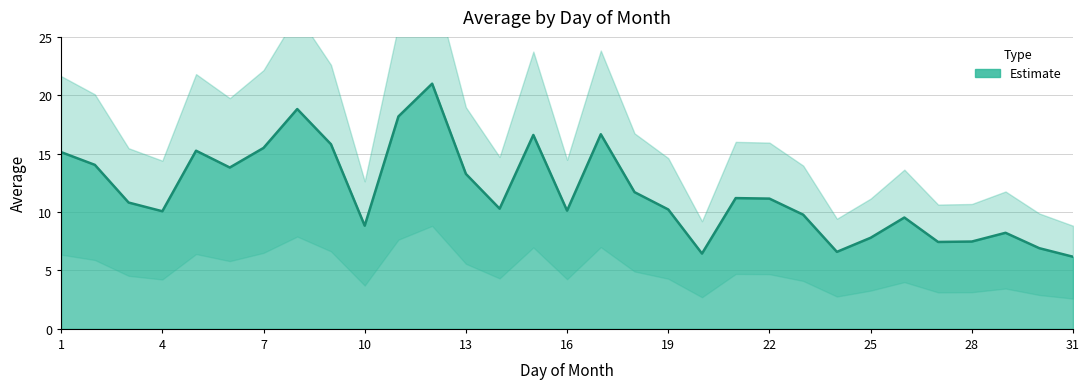

What is the difference between the second highest and minimum values?

12.6